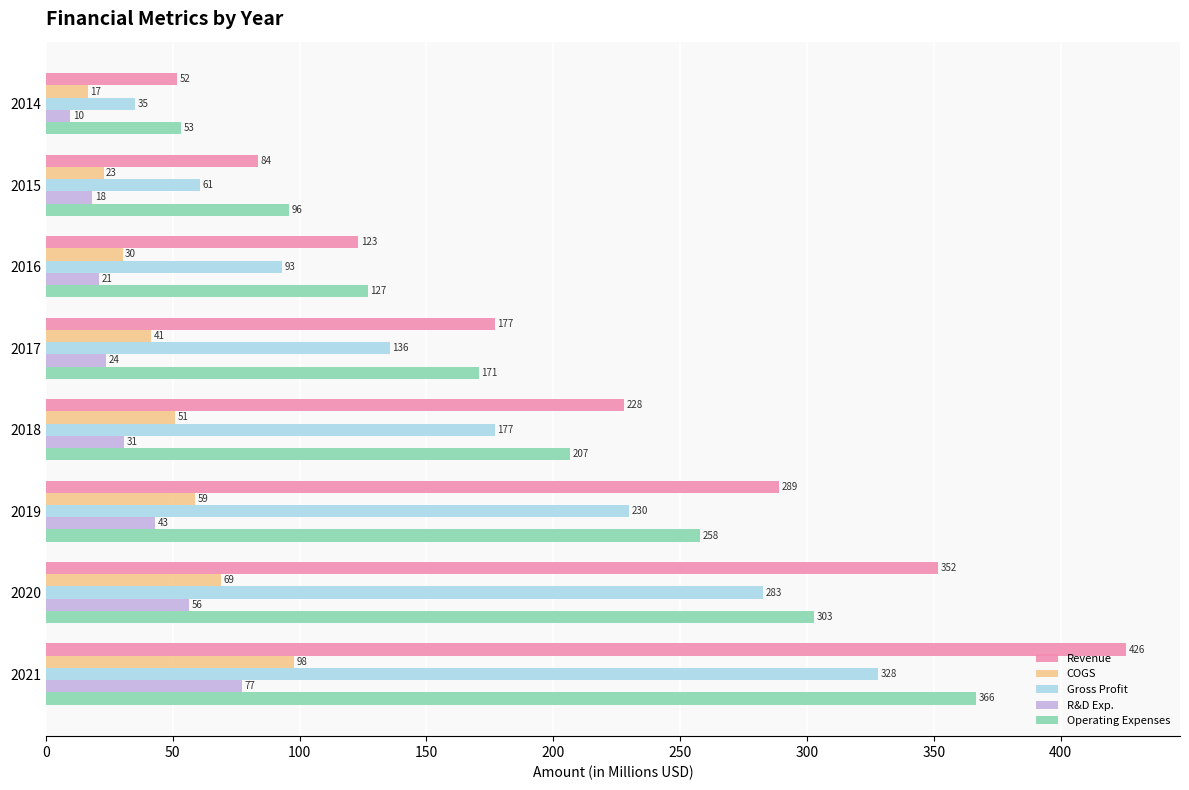

Which series has the largest total across all categories?

Revenue